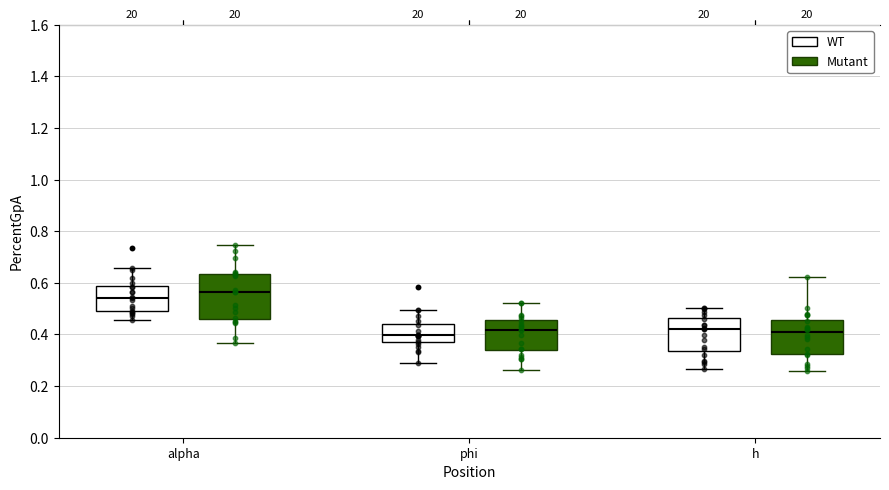

Reading left to right, transcribe this box plot: for each box, give where its median line is, the range the box spans, and where its two whiskers end, as read against the y-axis. The values are not printed on the chart, so give them approximately, as read against the axis.

alpha (WT): median 0.54, box 0.48 to 0.58, whiskers 0.46 to 0.66
alpha (Mutant): median 0.56, box 0.46 to 0.64, whiskers 0.36 to 0.74
phi (WT): median 0.40, box 0.38 to 0.44, whiskers 0.28 to 0.50
phi (Mutant): median 0.42, box 0.34 to 0.46, whiskers 0.26 to 0.52
h (WT): median 0.42, box 0.34 to 0.46, whiskers 0.26 to 0.50
h (Mutant): median 0.40, box 0.32 to 0.46, whiskers 0.26 to 0.62